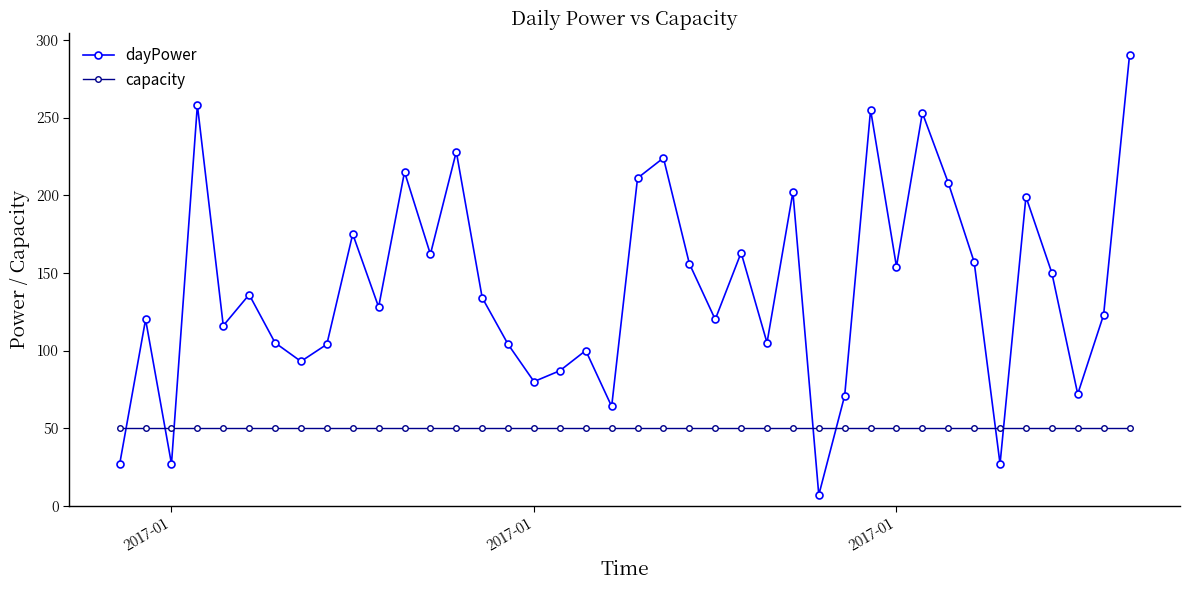

What is the value of the dayPower point at the 34th from the left?

157